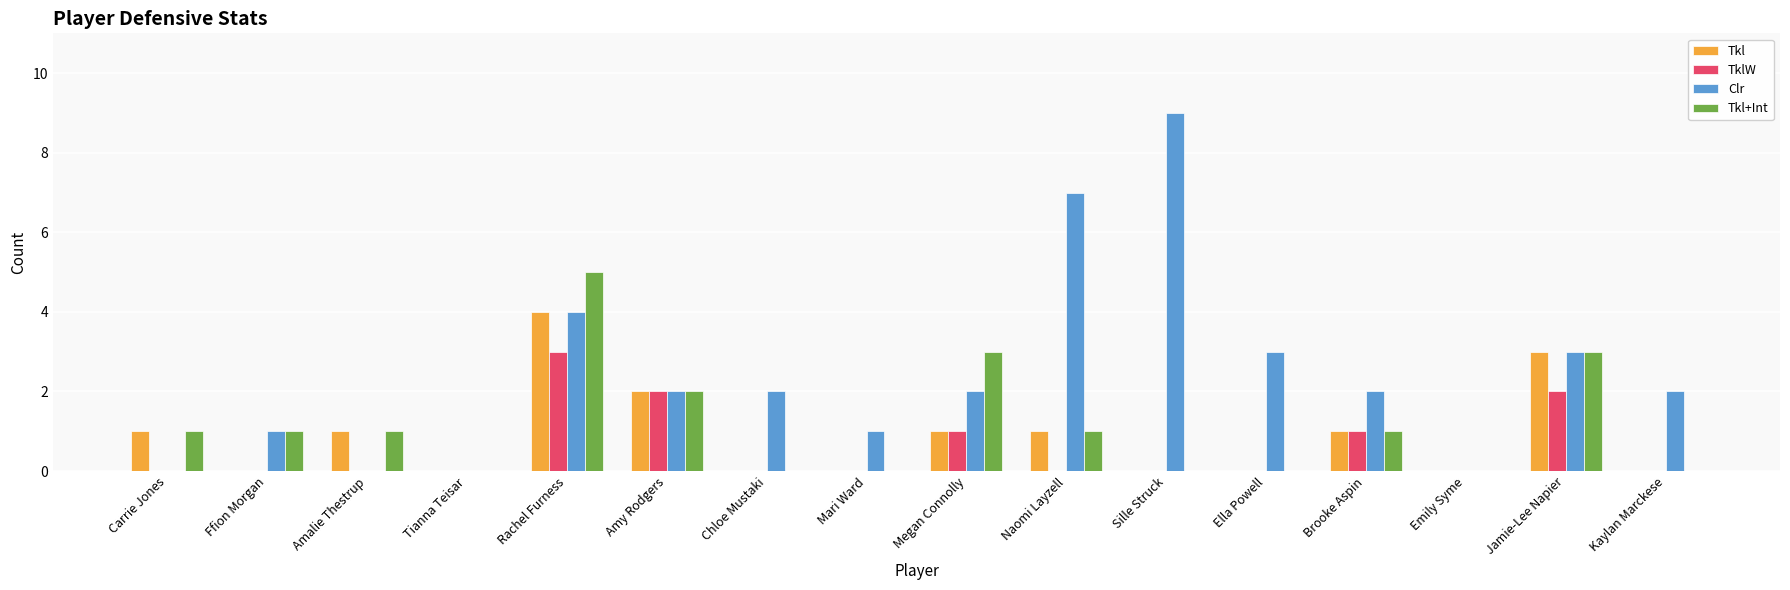

Which series changed the most between Chloe Mustaki and Mari Ward?

Clr